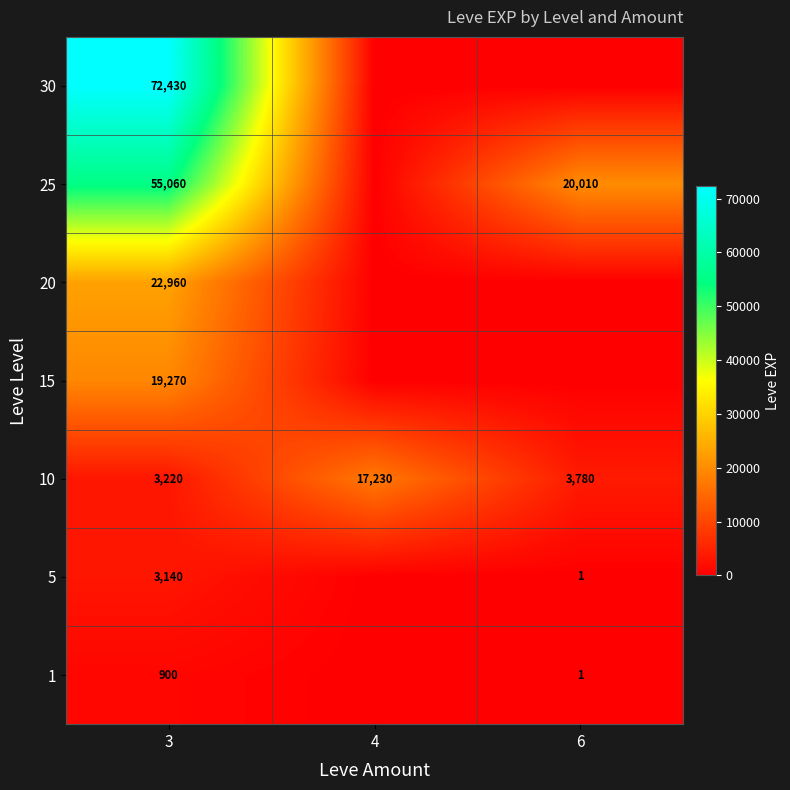

How many data points does each series have?

3